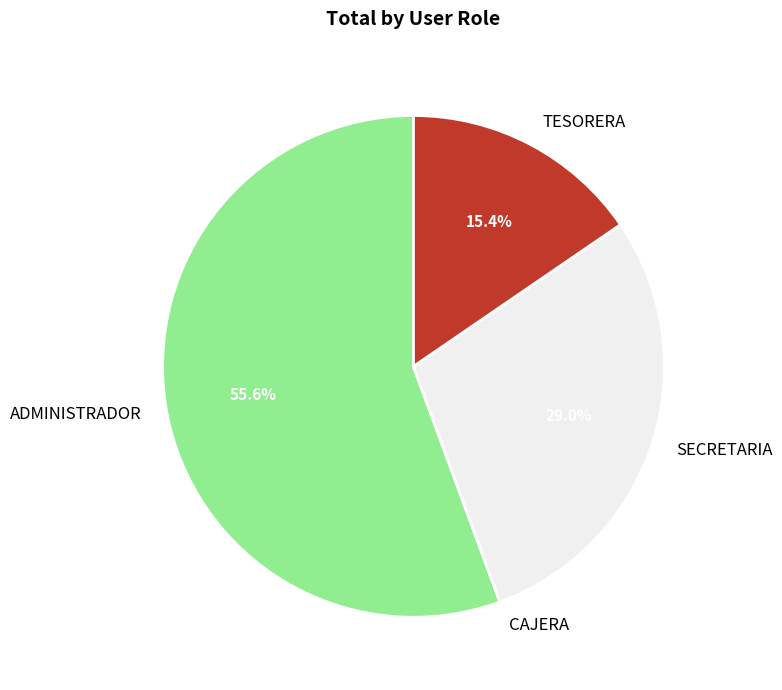

Which slice is the largest?

ADMINISTRADOR